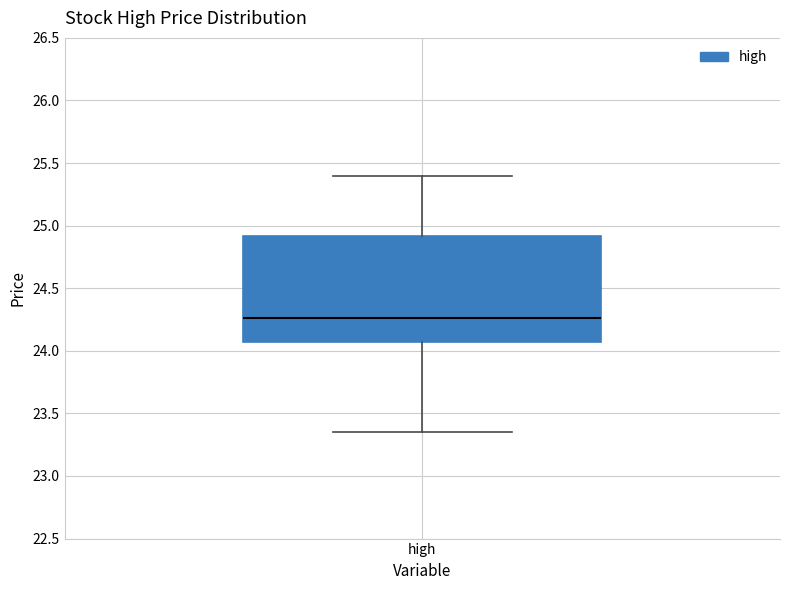

Transcribe this box plot: give where the median line is, the range the box spans, and where the two whiskers end, as read against the y-axis. The values are not printed on the chart, so give them approximately, as read against the axis.

median 24.25, box 24.05 to 24.90, whiskers 23.35 to 25.40